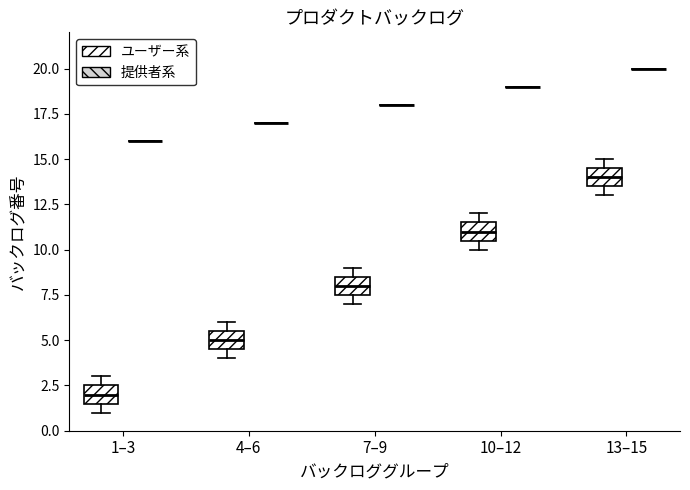

Reading left to right, transcribe this box plot: for each box, give where its median line is, the range the box spans, and where its two whiskers end, as read against the y-axis. The values are not printed on the chart, so give them approximately, as read against the axis.

1–3 (ユーザー系): median 2.0, box 1.5 to 2.5, whiskers 1.0 to 3.0
1–3 (提供者系): box collapsed to a line at 16.0, whiskers 16.0 to 16.0
4–6 (ユーザー系): median 5.0, box 4.5 to 5.5, whiskers 4.0 to 6.0
4–6 (提供者系): box collapsed to a line at 17.0, whiskers 17.0 to 17.0
7–9 (ユーザー系): median 8.0, box 7.5 to 8.5, whiskers 7.0 to 9.0
7–9 (提供者系): box collapsed to a line at 18.0, whiskers 18.0 to 18.0
10–12 (ユーザー系): median 11.0, box 10.5 to 11.5, whiskers 10.0 to 12.0
10–12 (提供者系): box collapsed to a line at 19.0, whiskers 19.0 to 19.0
13–15 (ユーザー系): median 14.0, box 13.5 to 14.5, whiskers 13.0 to 15.0
13–15 (提供者系): box collapsed to a line at 20.0, whiskers 20.0 to 20.0